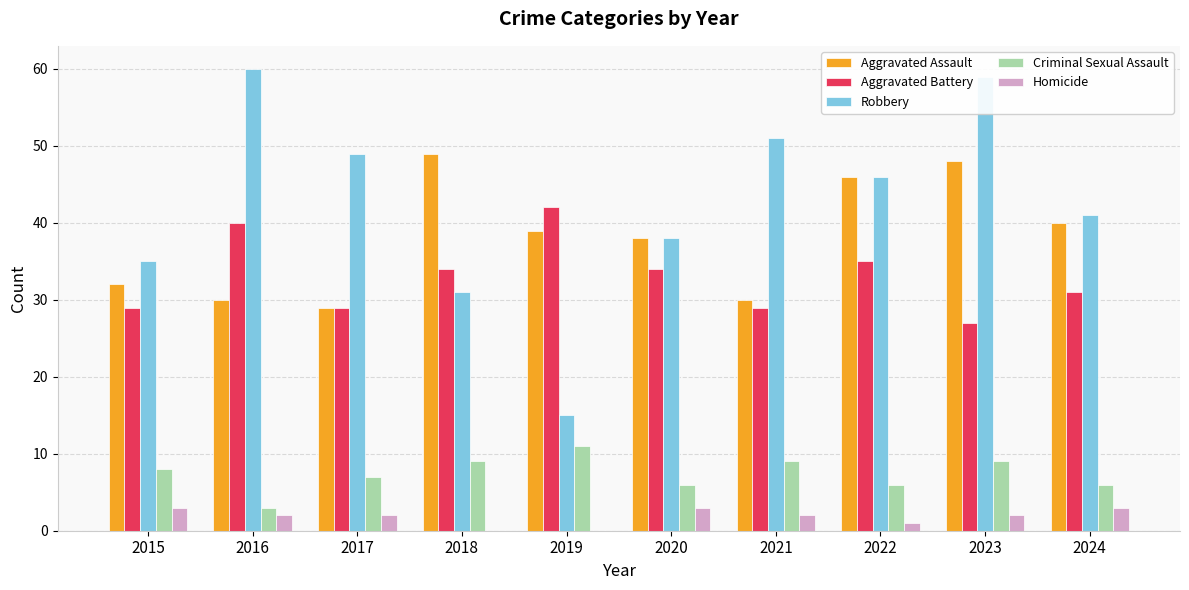

Which category has the highest value across all series?

2016